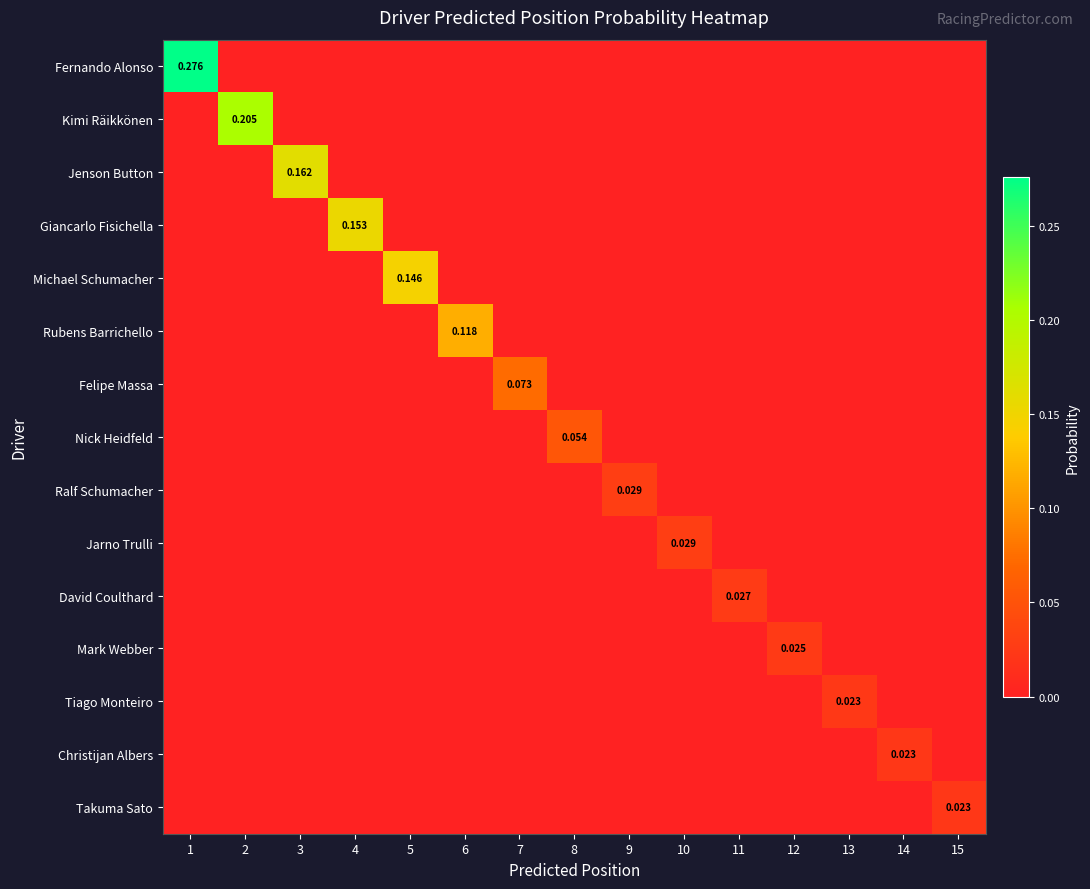

Count the number of categories in the chart.

15